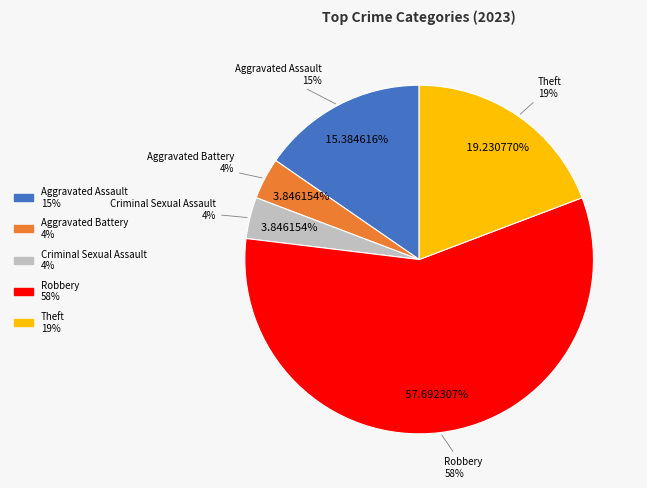

True or false: Aggravated Battery accounts for 4% of the total.

True